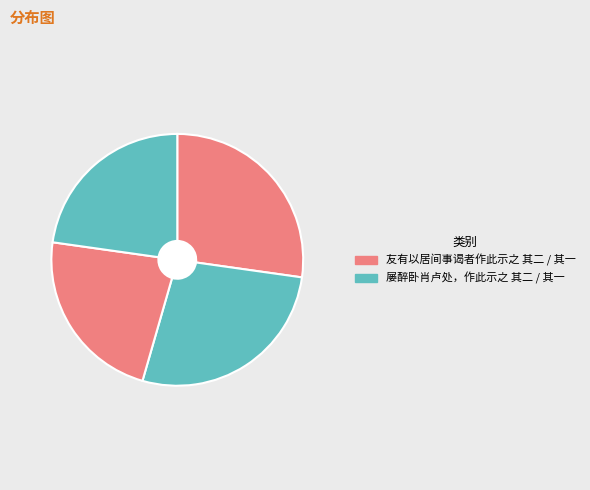

How many slices are in this pie chart?

4